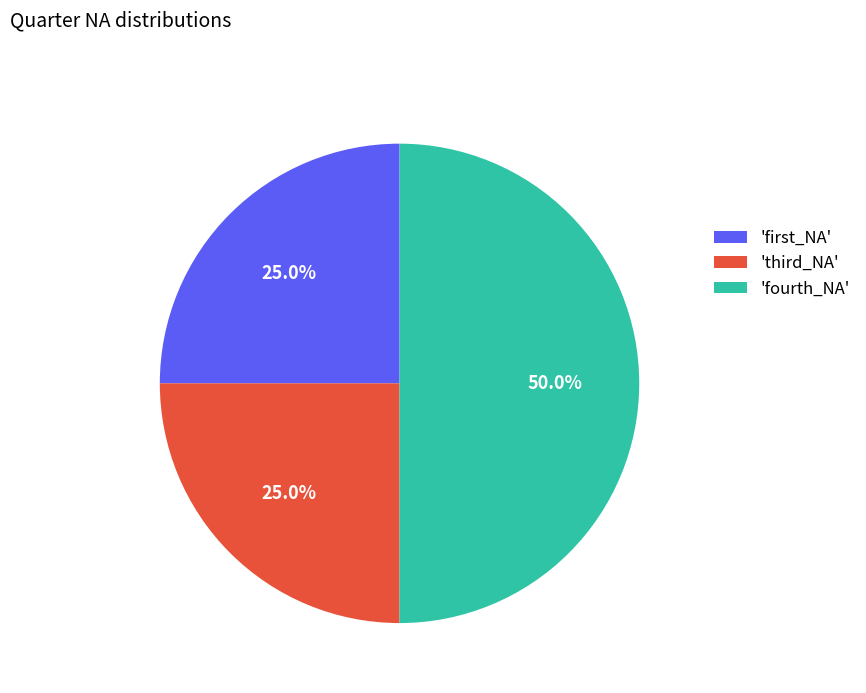

Is 'first_NA' the majority of the pie?

No